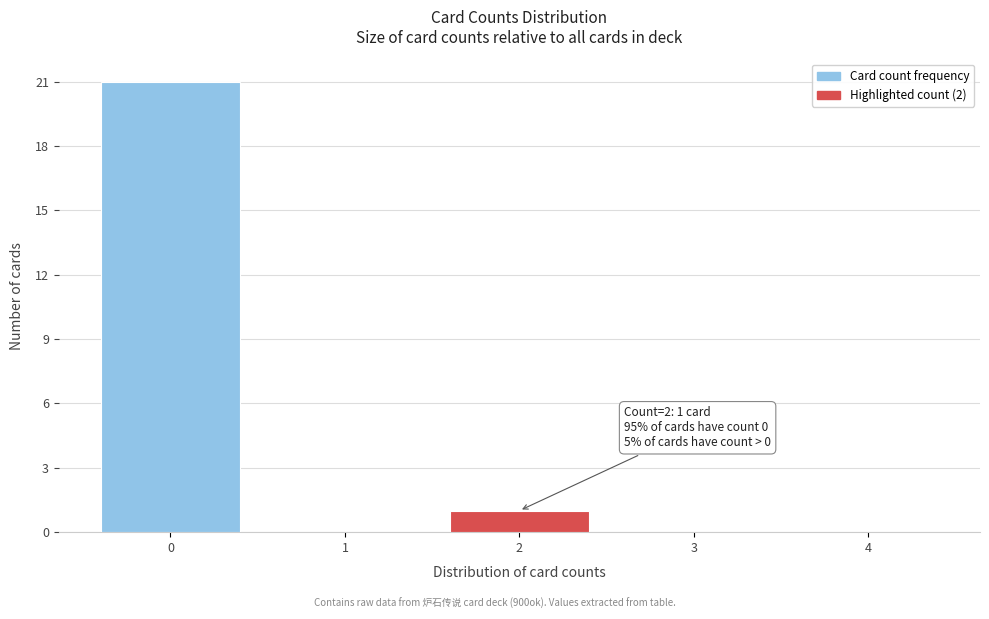

Reading left to right, what are all the values shown in this chart?

0=21	1=0	2=1	3=0	4=0